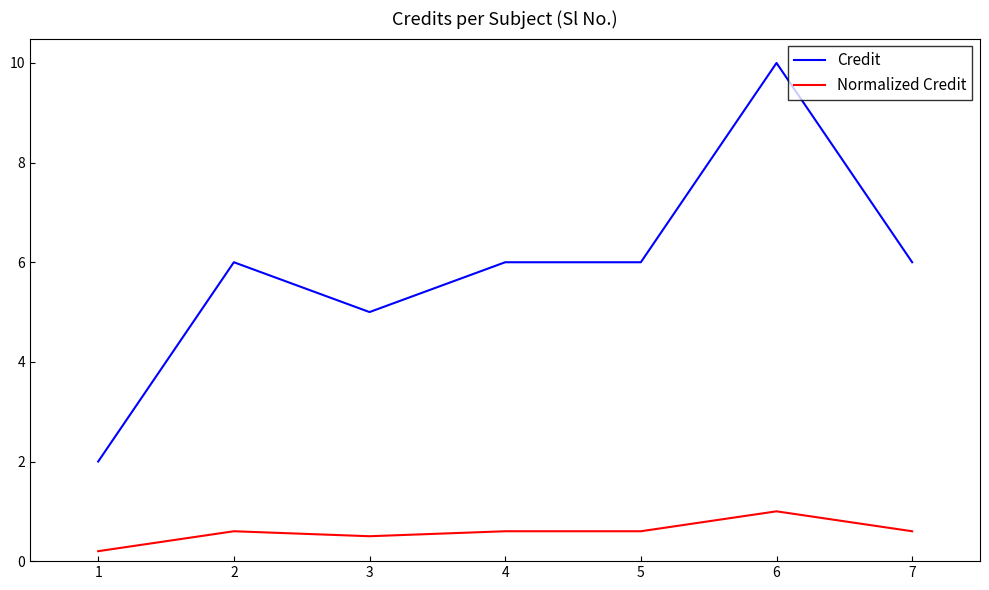

What is the maximum value for Credit?

10.0